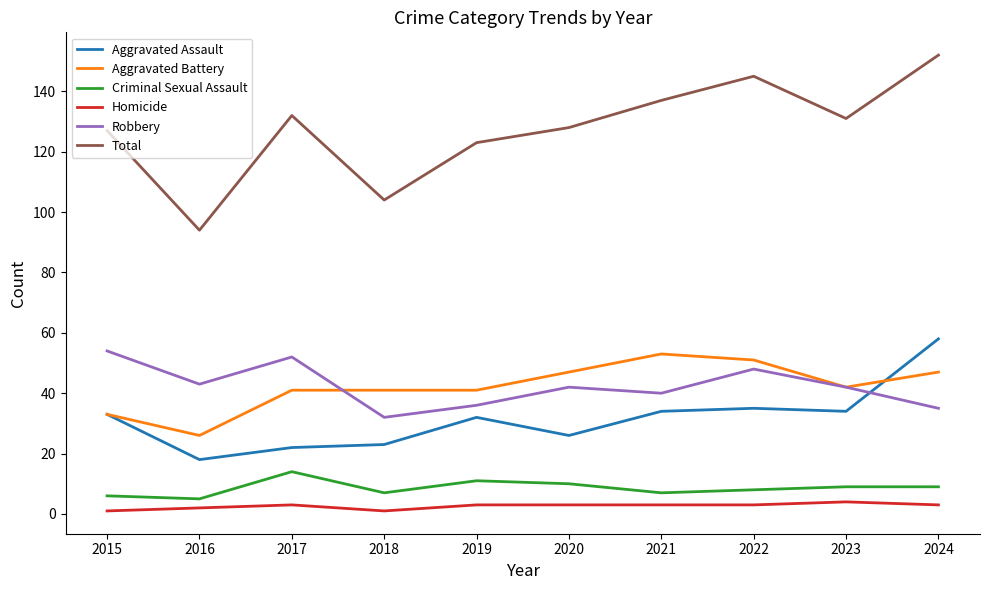

What value does the Aggravated Assault series have at 2018?

23